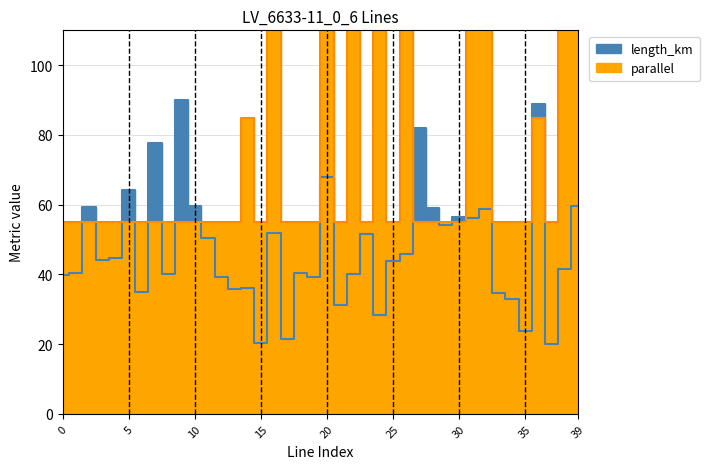

What is the value of the parallel point at the 30th from the left?

55.0